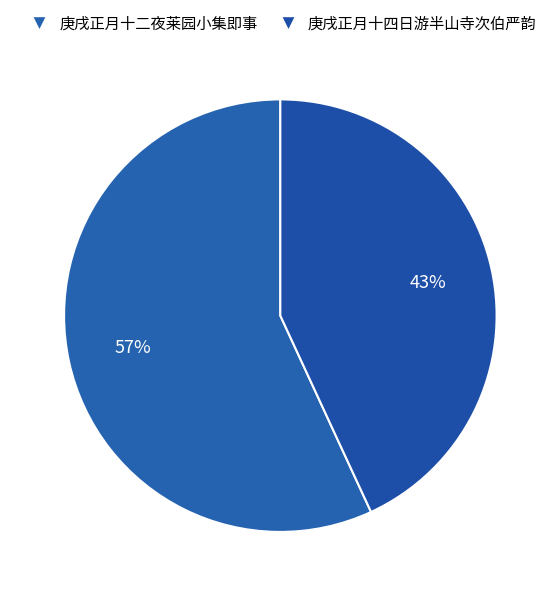

Is it true that 庚戌正月十四日游半山寺次伯严韵 is 43% of the pie?

True